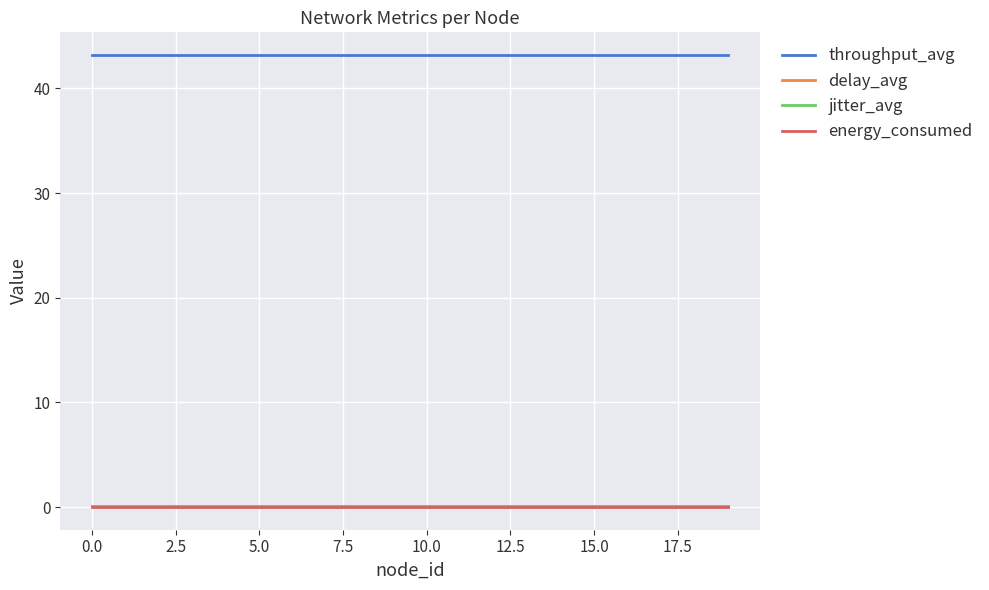

Reading left to right, list all the values displayed in this chart.

throughput_avg: 43.2	43.2	43.2	43.2	43.2	43.2	43.2	43.2	43.2	43.2	43.2	43.2	43.2	43.2	43.2	43.2	43.2	43.2	43.2	43.2
delay_avg: 0.1	0.1	0.1	0.1	0.1	0.1	0.1	0.1	0.1	0.1	0.1	0.1	0.1	0.1	0.1	0.1	0.1	0.1	0.1	0.1
jitter_avg: 0.1	0.1	0.1	0.1	0.1	0.1	0.1	0.1	0.1	0.1	0.1	0.1	0.1	0.1	0.1	0.1	0.1	0.1	0.1	0.1
energy_consumed: 0.0	0.0	0.0	0.0	0.0	0.0	0.0	0.0	0.0	0.0	0.0	0.0	0.0	0.0	0.0	0.0	0.0	0.0	0.0	0.0